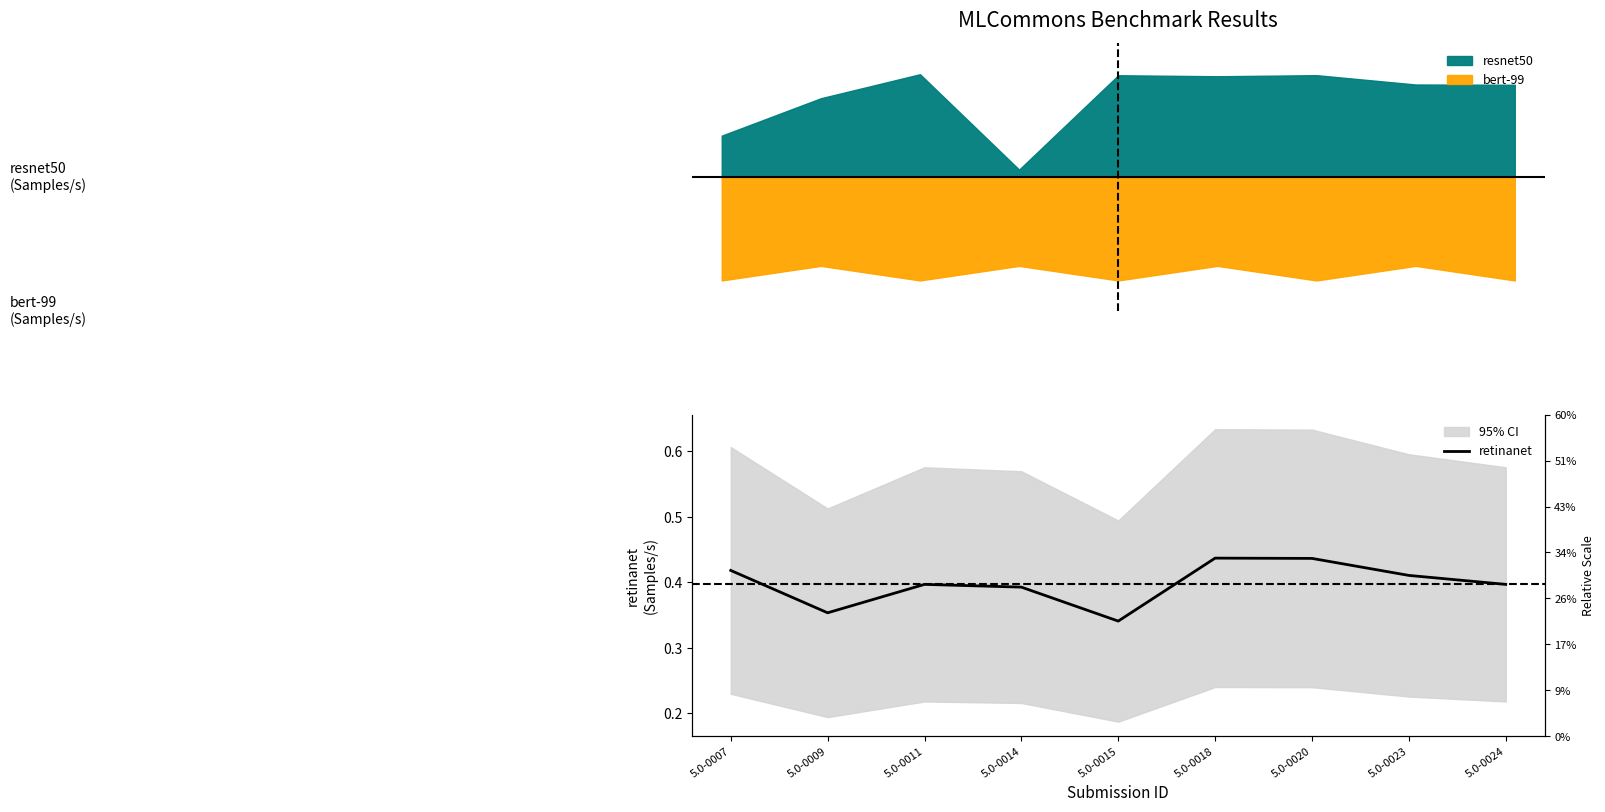

Reading left to right, transcribe all the data shown in this chart.

5.0-0007=0.4	5.0-0009=0.4	5.0-0011=0.4	5.0-0014=0.4	5.0-0015=0.3	5.0-0018=0.4	5.0-0020=0.4	5.0-0023=0.4	5.0-0024=0.4